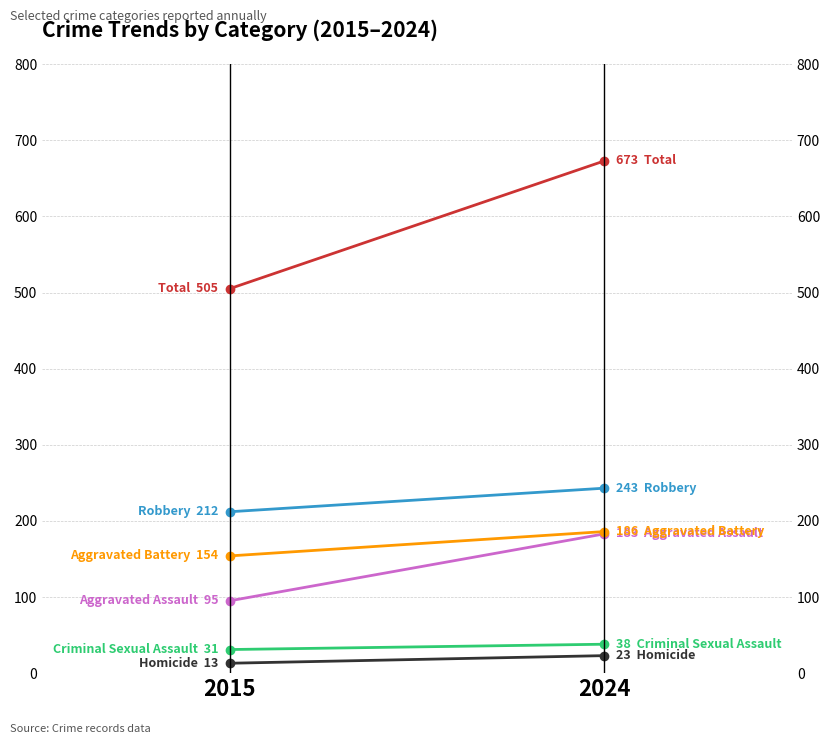

Where is Criminal Sexual Assault nearest to the value 34?

2015